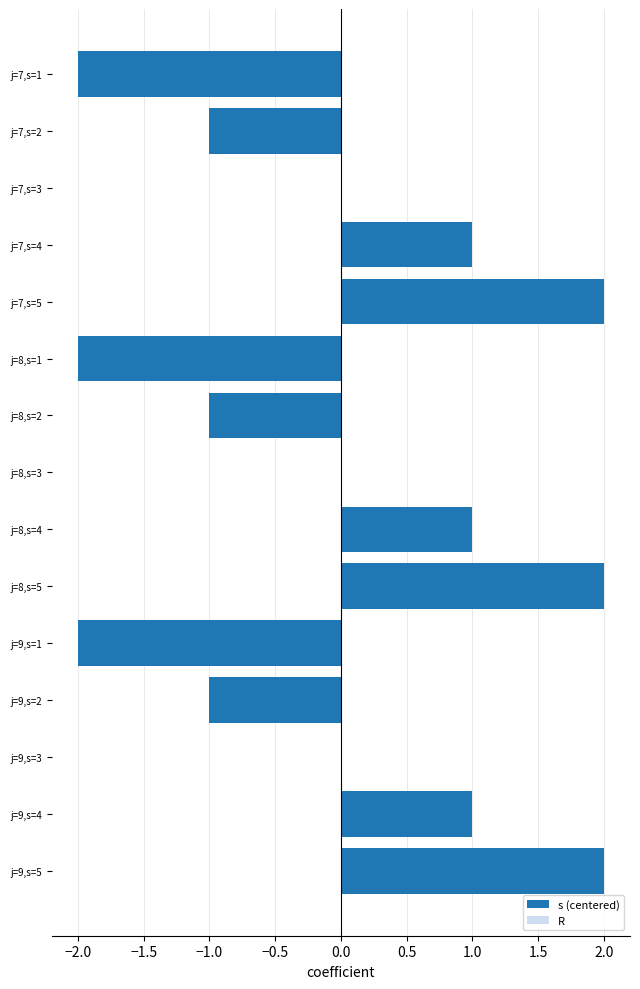

Are the bars grouped side by side (vs. stacked)?

No